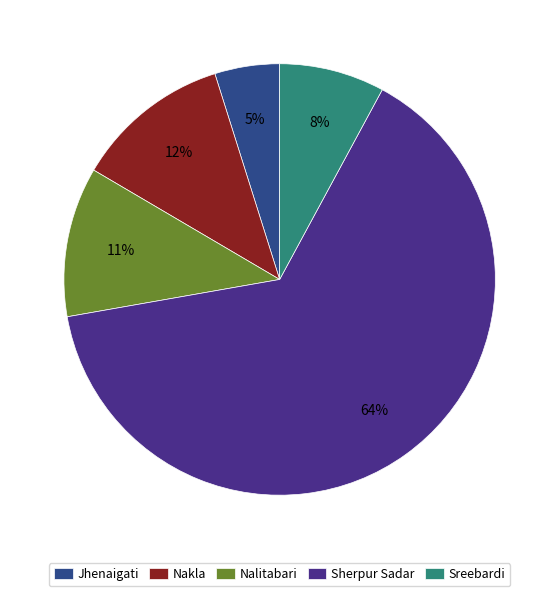

Is it true that Sherpur Sadar is 64% of the pie?

True